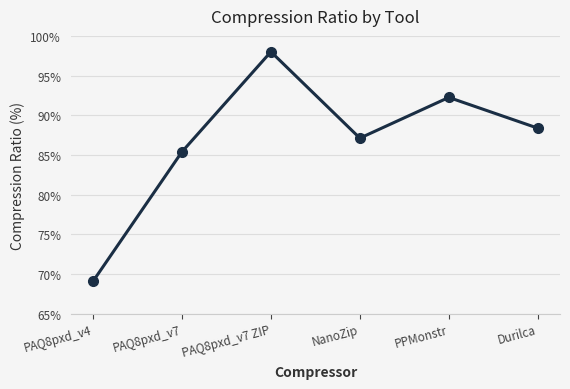

At which category does the chart reach its peak across all series?

PAQ8pxd_v7 ZIP